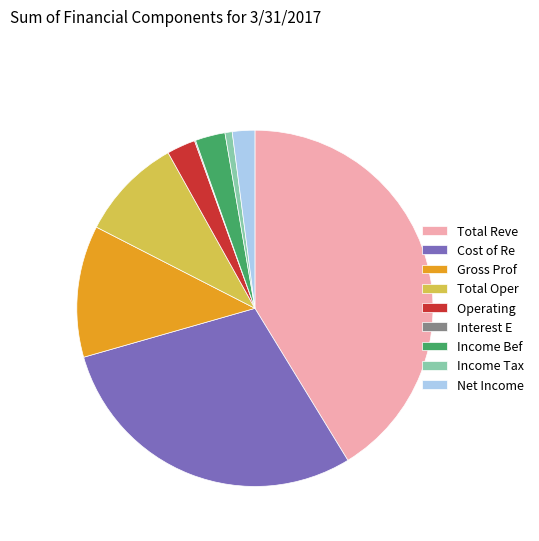

Which category has the biggest portion of the pie?

Total Reve